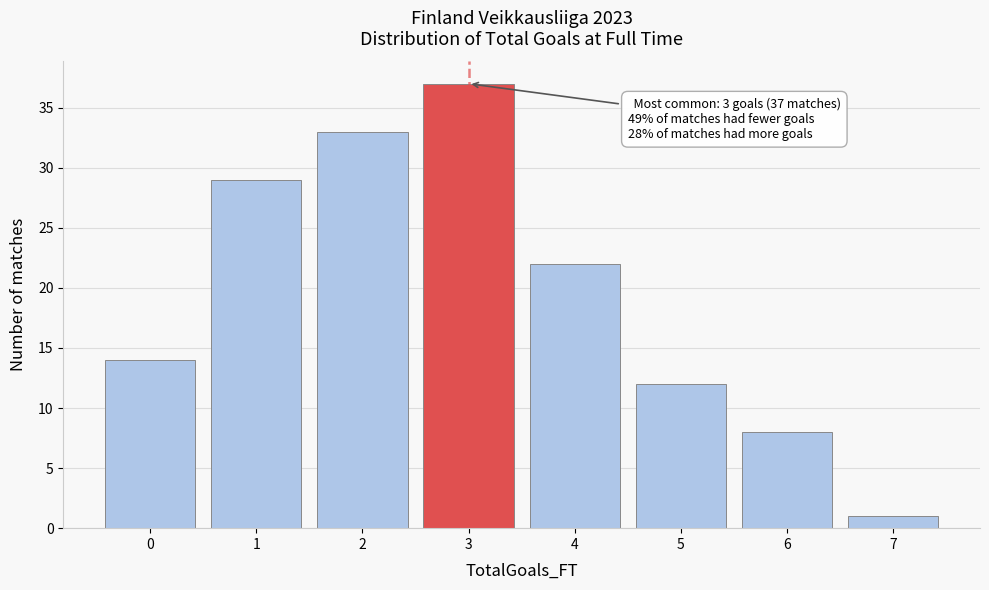

Over which range of the x-axis is the bar tallest?

2.5 to 3.5